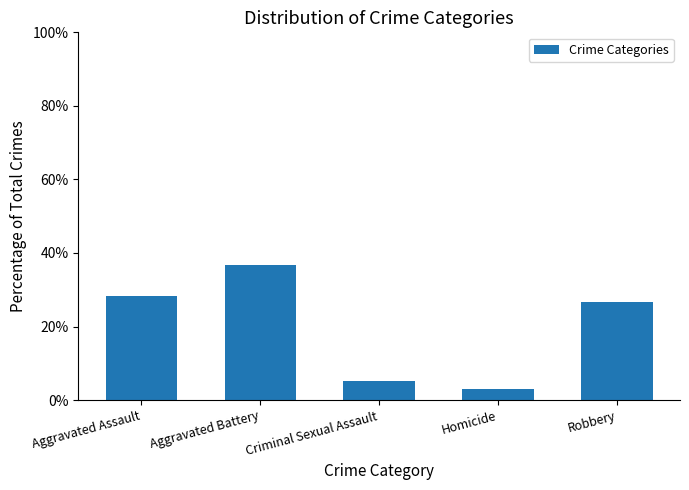

What is the label of the 4th bar from the left?

Homicide